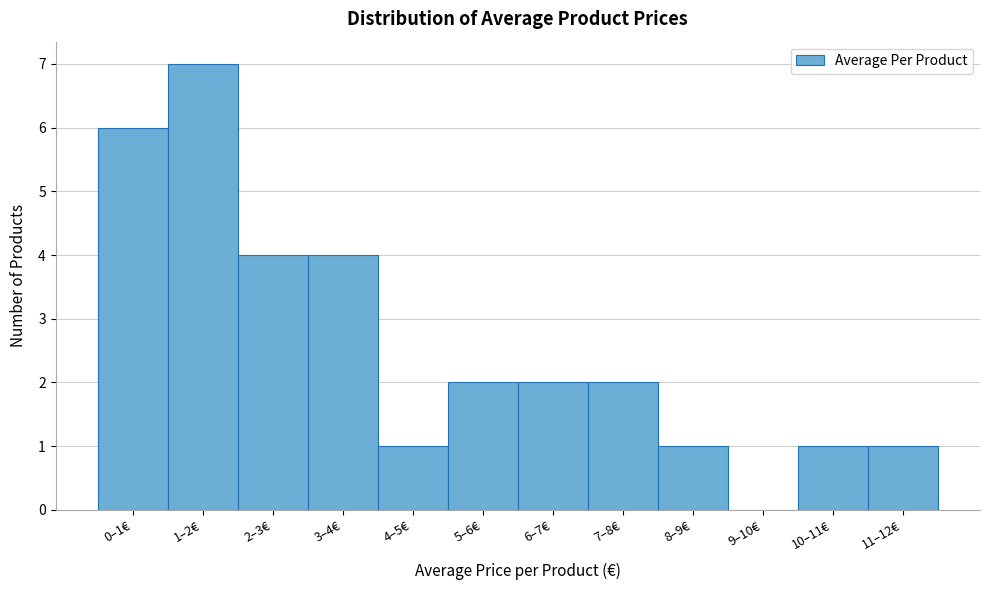

Reading left to right, list all the values displayed in this chart.

0–1€=6	1–2€=7	2–3€=4	3–4€=4	4–5€=1	5–6€=2	6–7€=2	7–8€=2	8–9€=1	9–10€=0	10–11€=1	11–12€=1